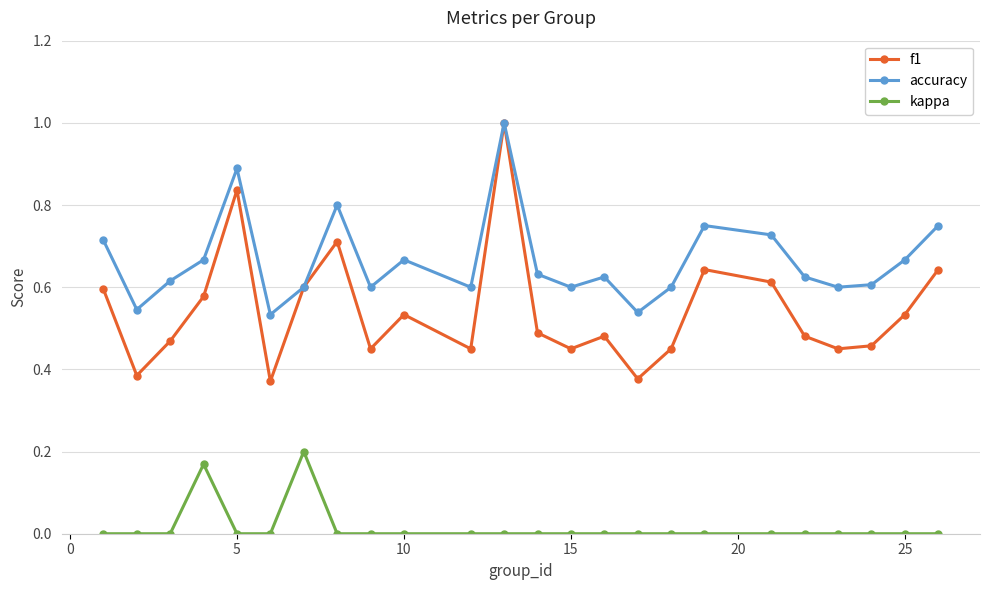

In accuracy, how many points are lower than both neighbors (excluding endpoints)?

7